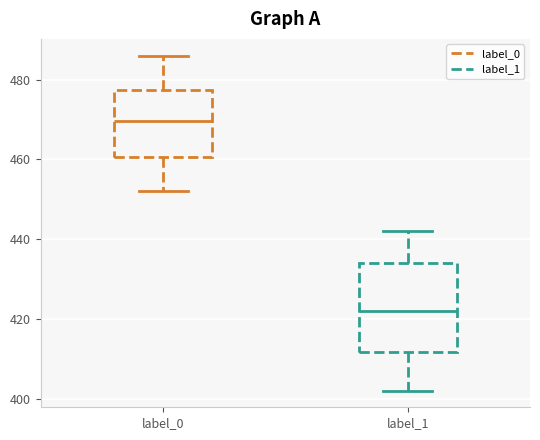

Where is the lower edge of the box for label_1 on the y-axis? The values are not printed on the chart, so give them approximately, as read against the axis.

412